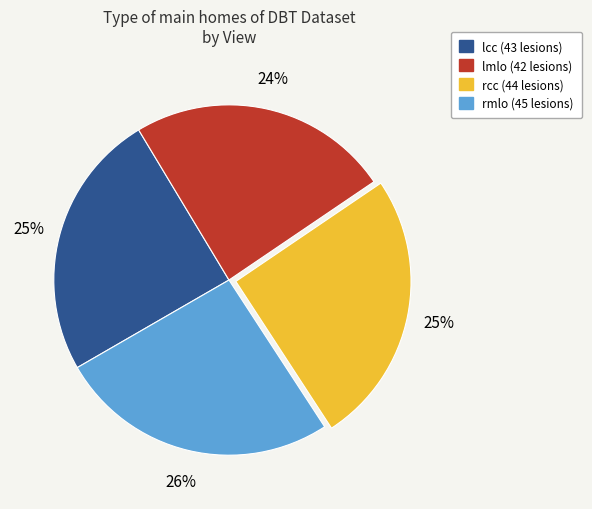

How many segments does this pie chart have?

4